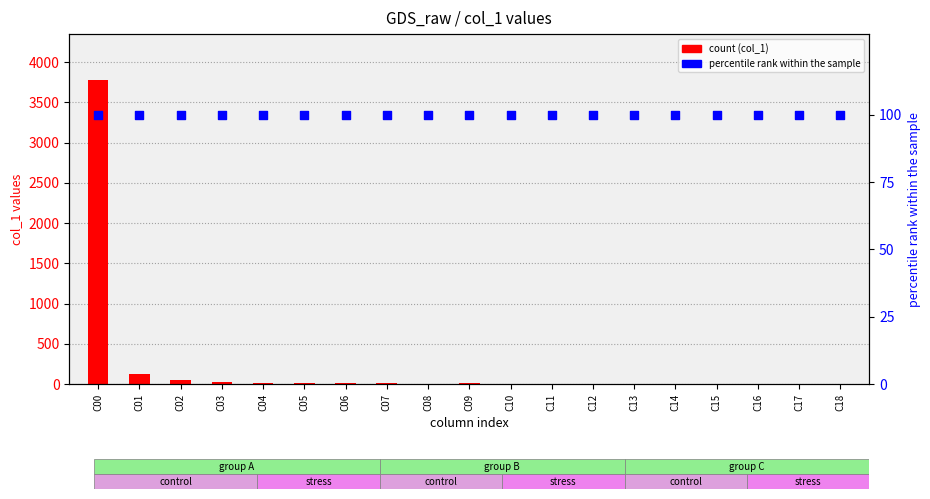

Is the value of col_1 count at C05 greater than the value of percentile rank within sample at C08?

No